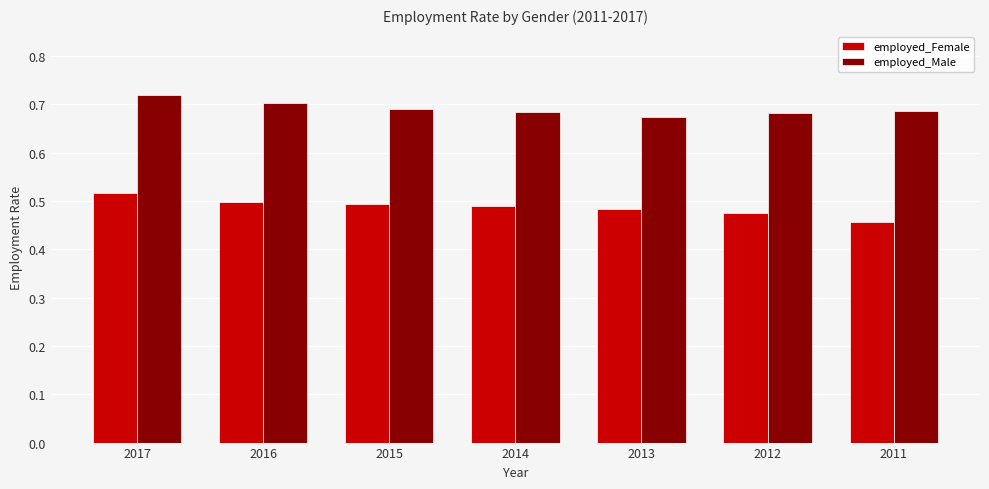

Which series changed the most between 2015 and 2012?

employed_Female